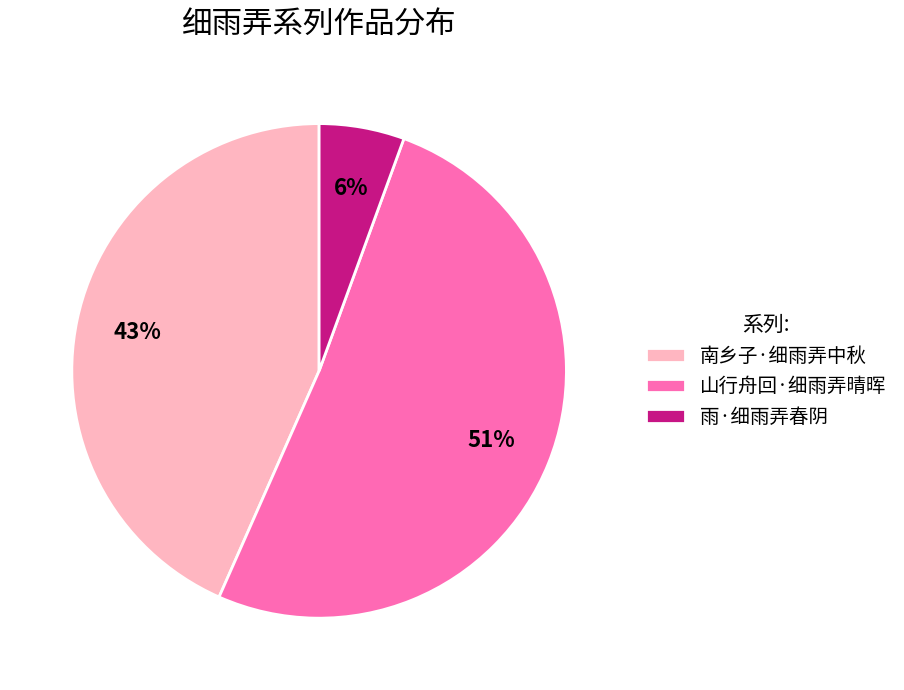

Which has a higher value, 南乡子·细雨弄中秋 or 山行舟回·细雨弄晴晖?

山行舟回·细雨弄晴晖